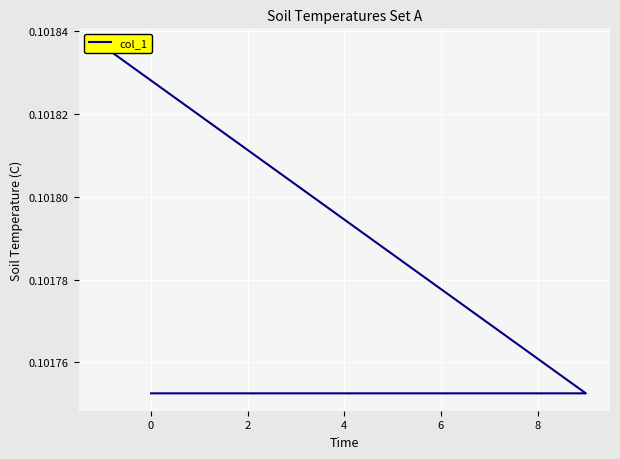

How many lines are shown in the chart?

1